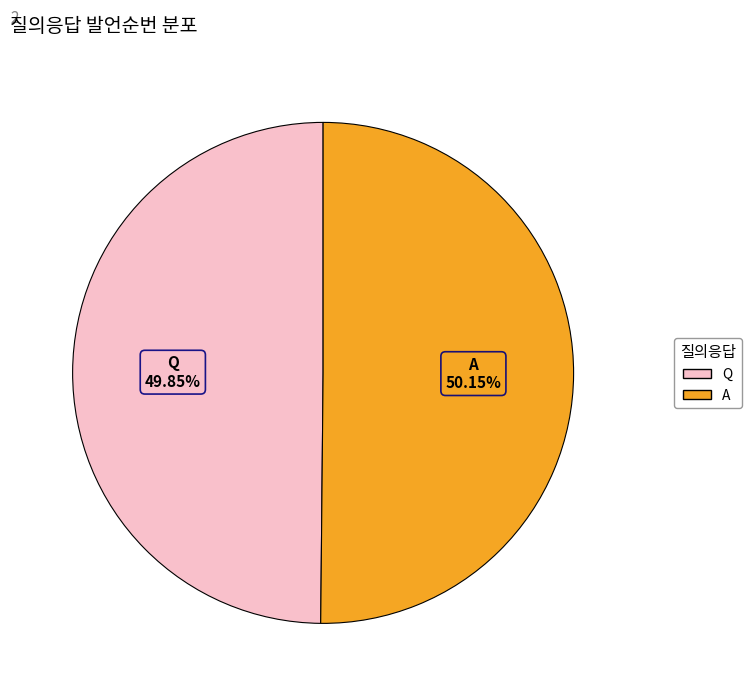

Combined, do Q and A account for over 50%?

Yes